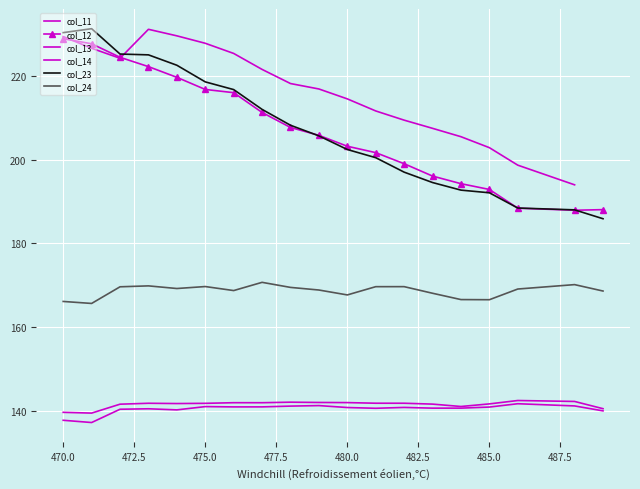

At which category does col_24 reach its first local peak?

475.0